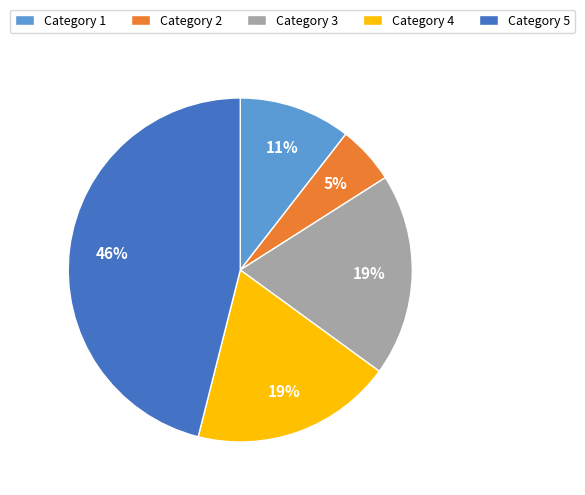

To the nearest percent, what is the average slice percentage?

20%